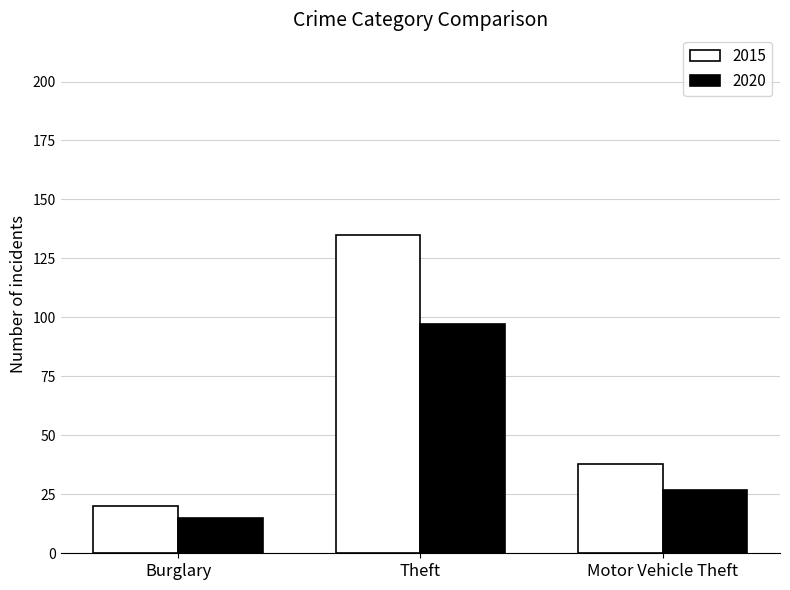

Which series changed the most between Burglary and Motor Vehicle Theft?

2015